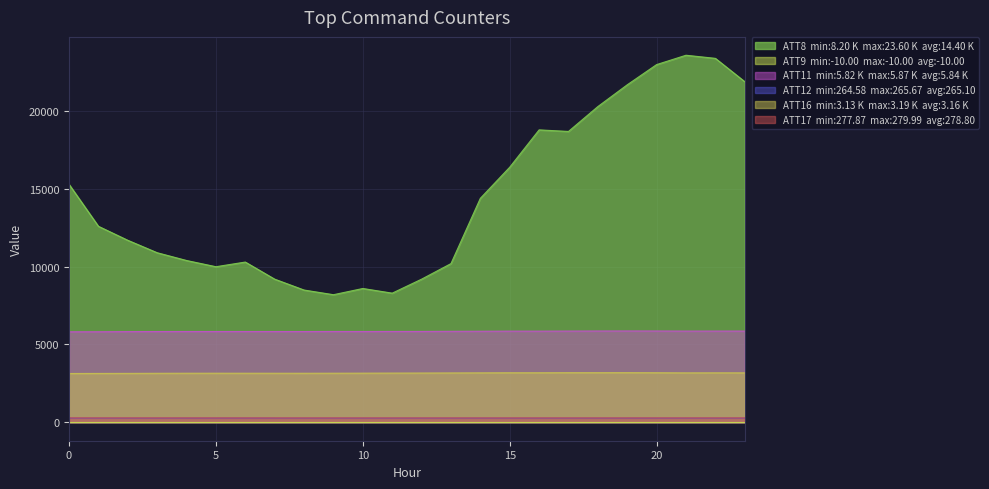

At which label does ATT16 reach its peak?

19